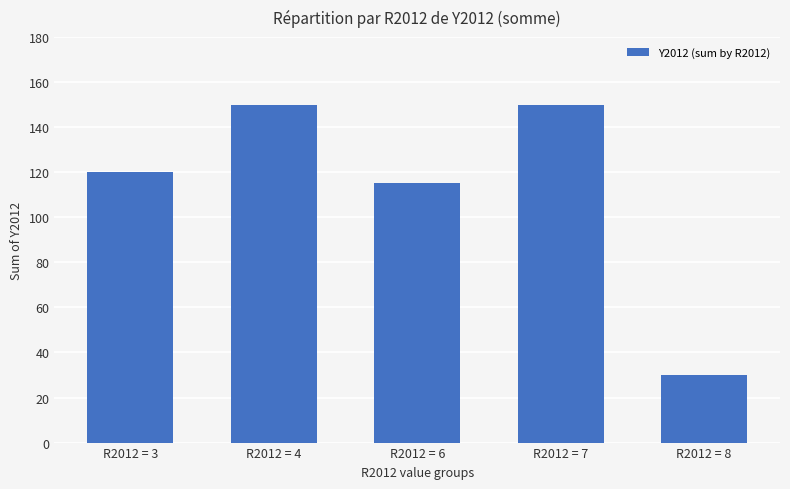

How many bars are there in total?

5